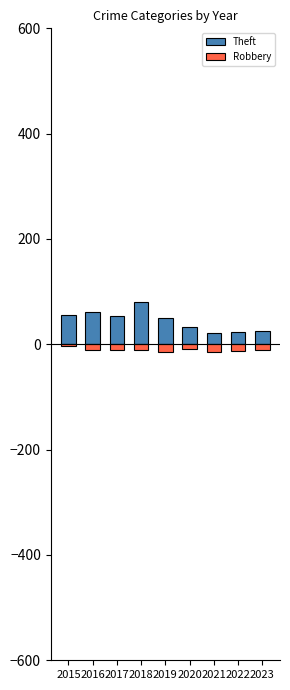

The Theft series shows 56 at 2015. True or false?

True